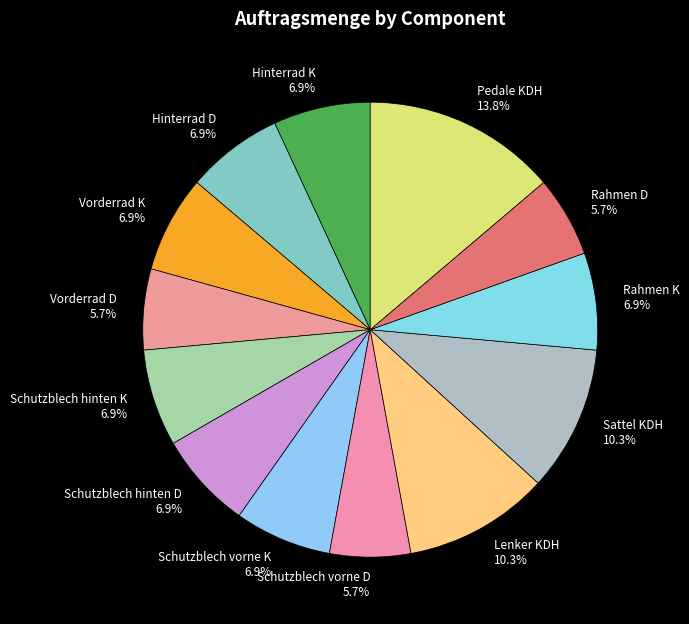

Does any single category account for the majority?

No